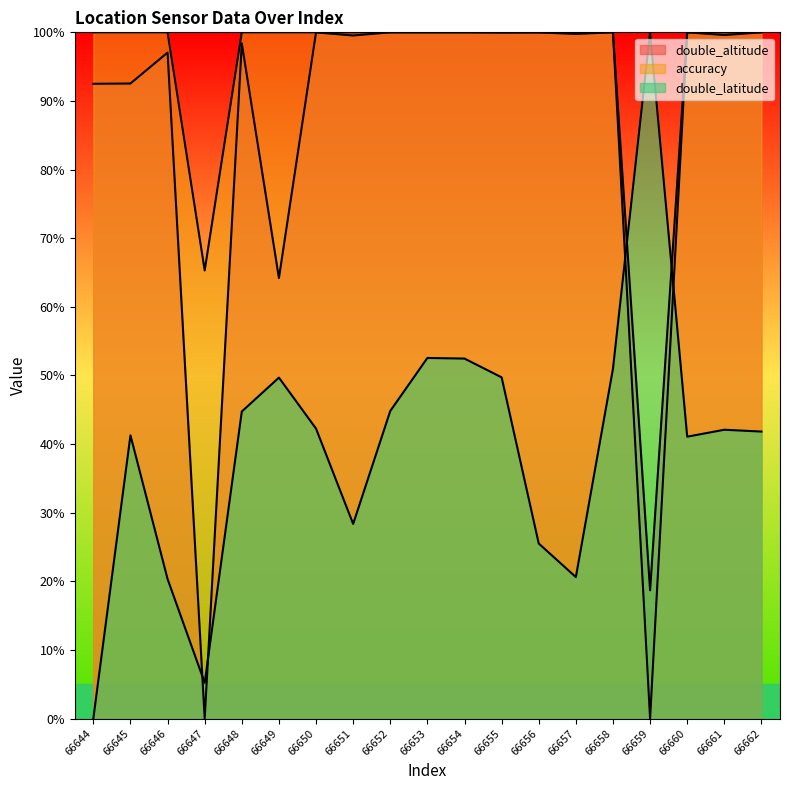

Reading left to right, extract all data points from this chart.

double_altitude: 92.5	92.5	97.0	0.0	98.4	64.2	100.0	99.5	100.0	100.0	100.0	100.0	100.0	99.8	100.0	18.7	100.0	99.6	100.0
accuracy: 100.0	100.0	100.0	65.3	100.0	100.0	100.0	100.0	100.0	100.0	100.0	100.0	100.0	100.0	100.0	0.0	100.0	100.0	100.0
double_latitude: 0.0	41.3	20.3	5.2	44.7	49.7	42.3	28.4	44.8	52.5	52.5	49.7	25.5	20.6	51.0	100.0	41.1	42.1	41.8